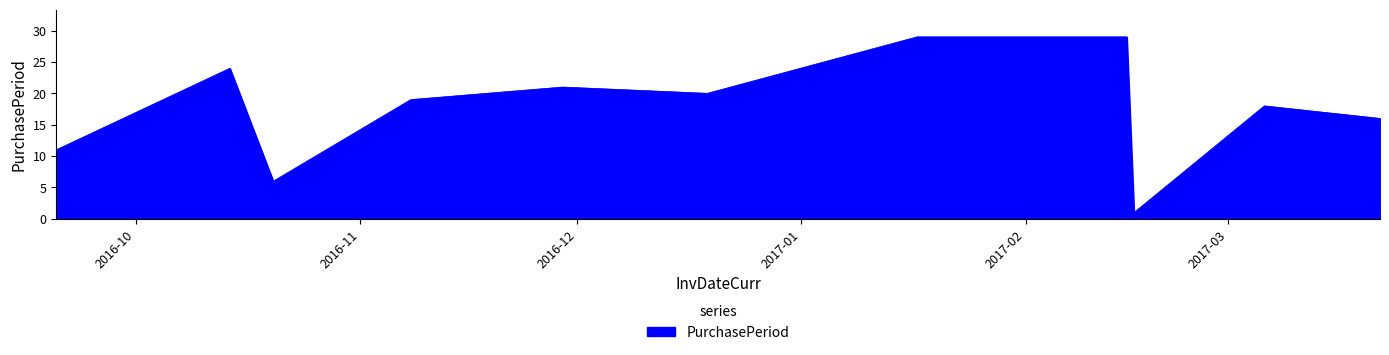

What is the greatest value displayed?

29